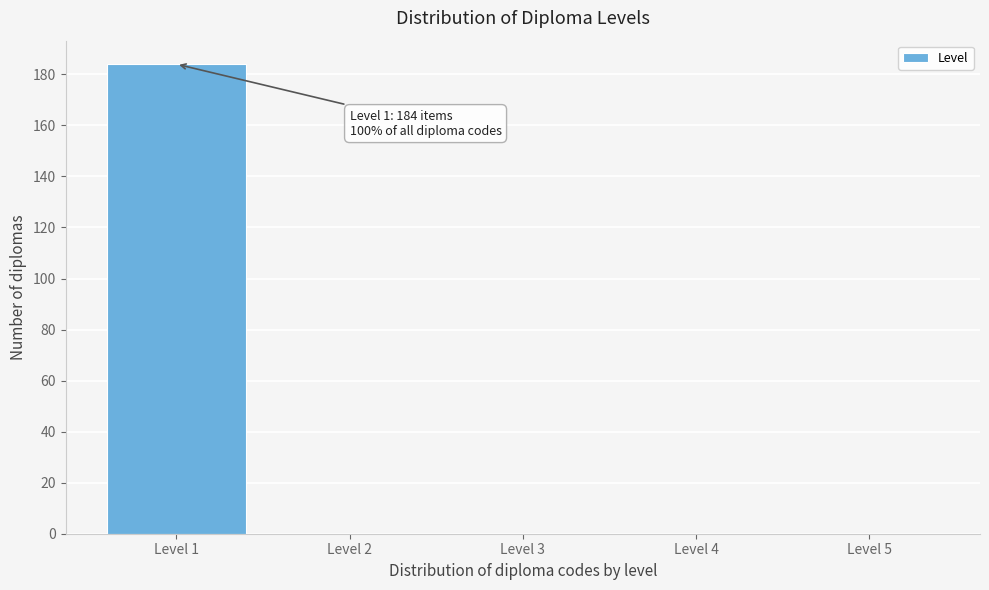

Reading left to right, list all the values displayed in this chart.

Level 1=184	Level 2=0	Level 3=0	Level 4=0	Level 5=0